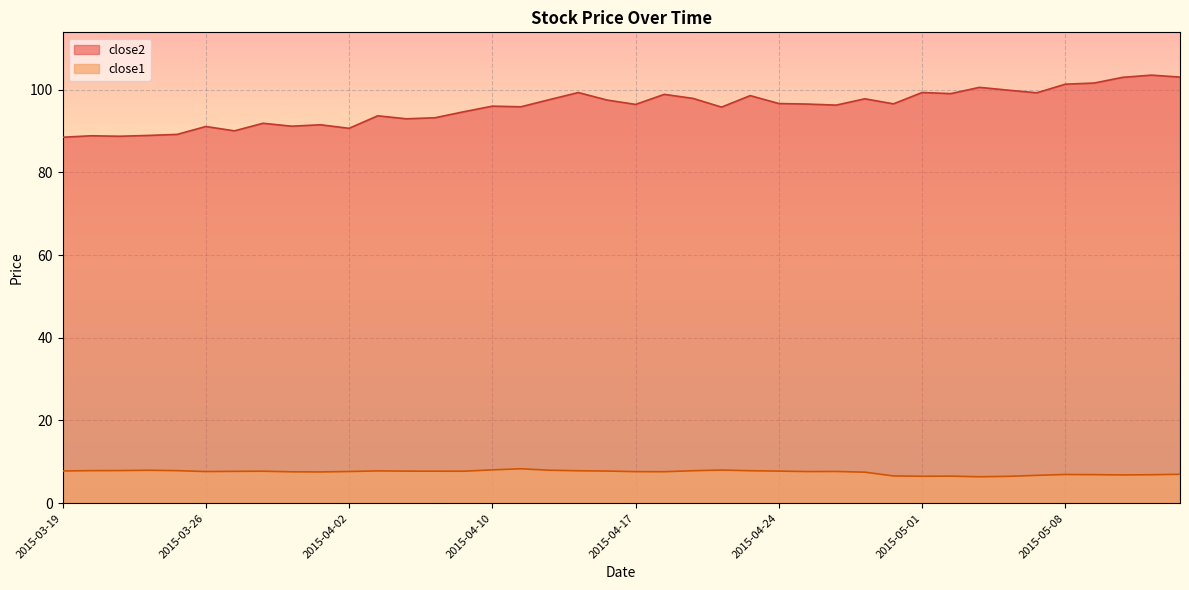

Rank the series at 2015-04-07 from lowest to highest value.

close1, close2